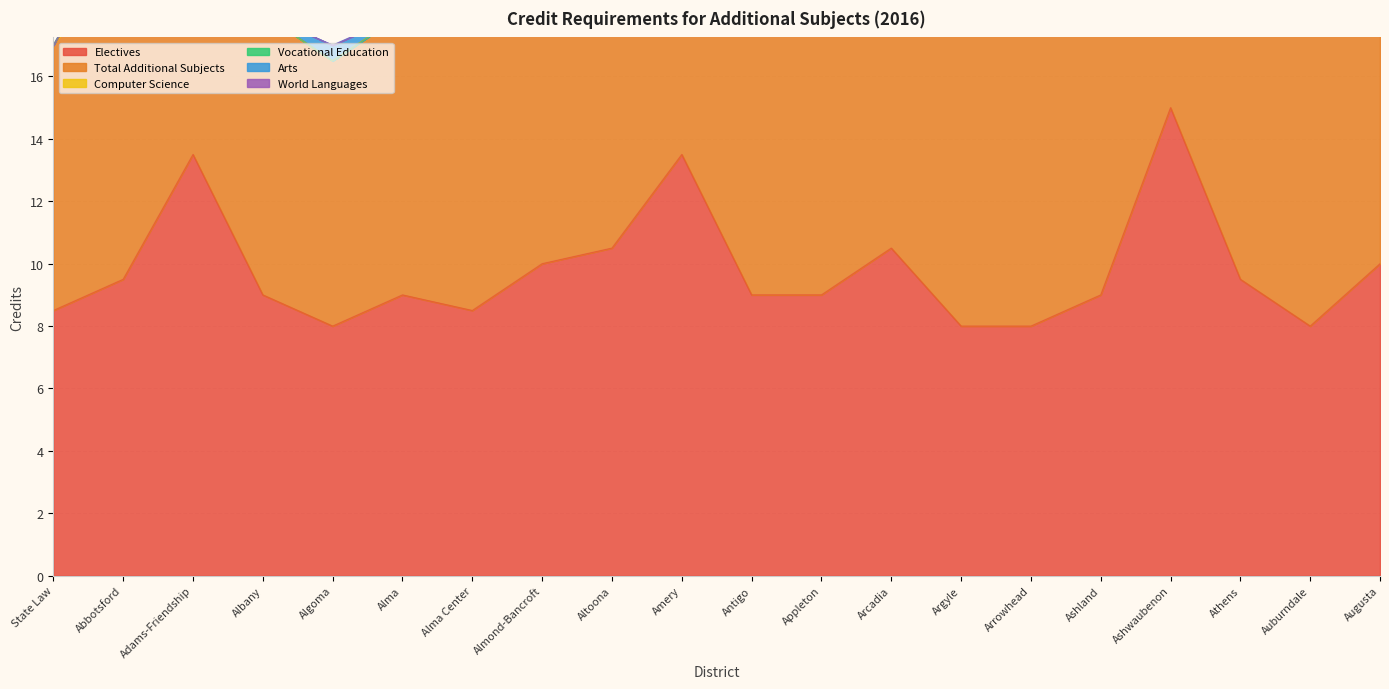

What is the value of the Total Additional Subjects point at the 18th from the left?

10.5